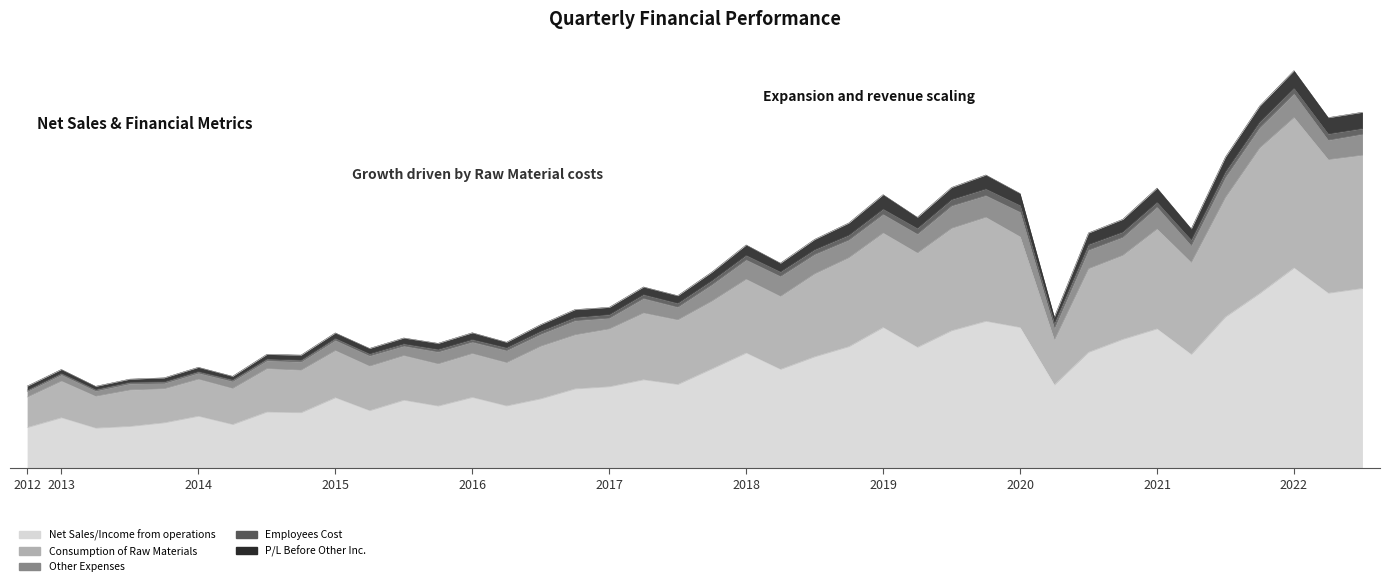

Which has a higher value, 2017-09-30 or 2017-03-31?

2017-09-30